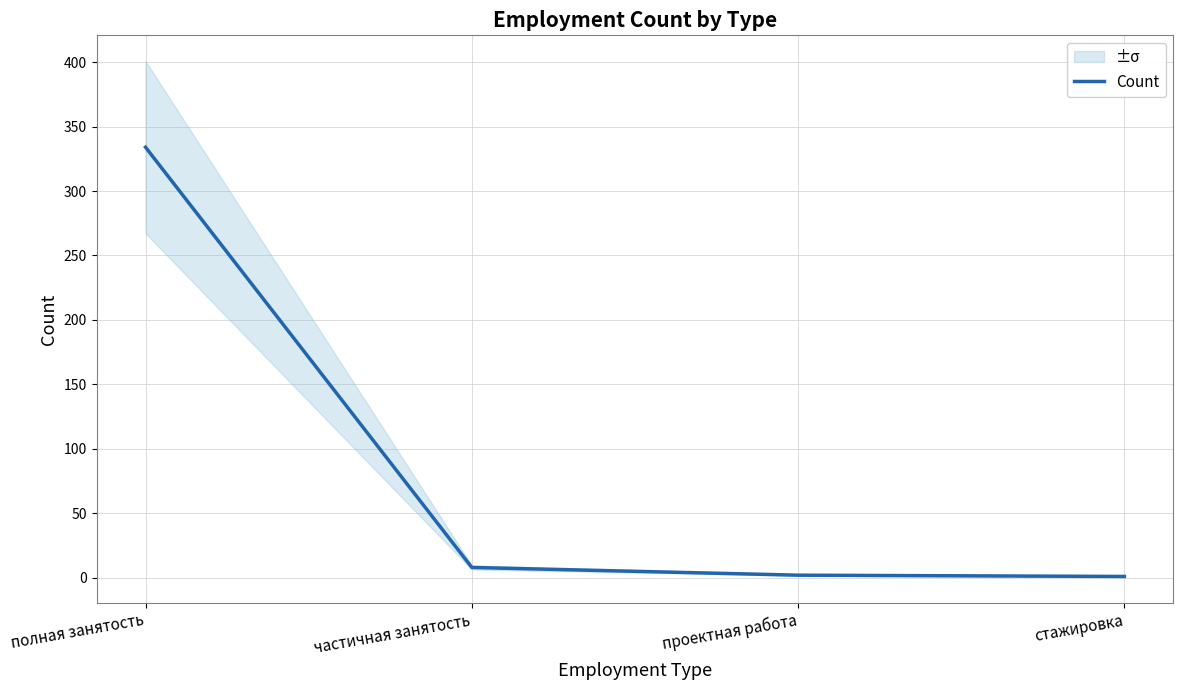

What is the greatest value displayed?

334